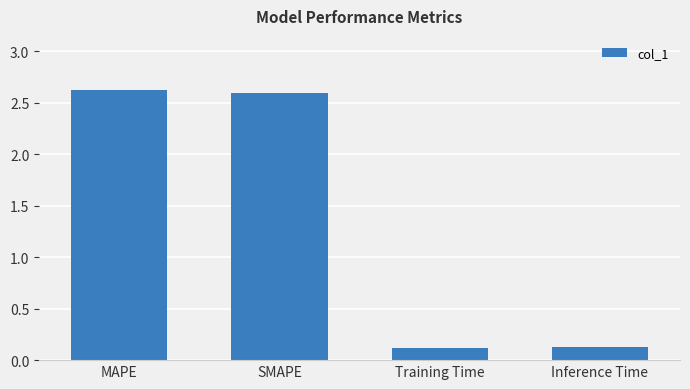

Reading left to right, list all the values displayed in this chart.

2.6	2.6	0.1	0.1